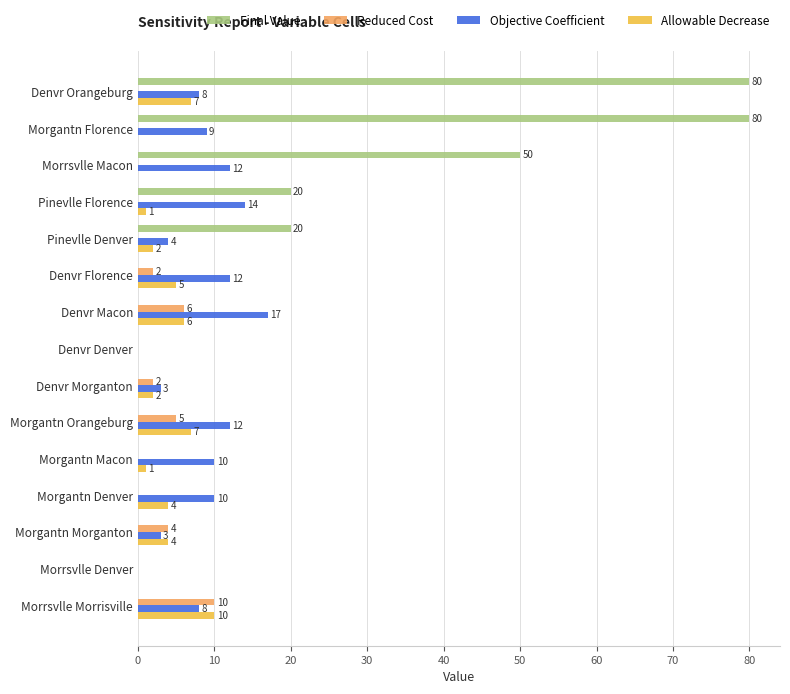

How many positive values does the Allowable Decrease series have?

11